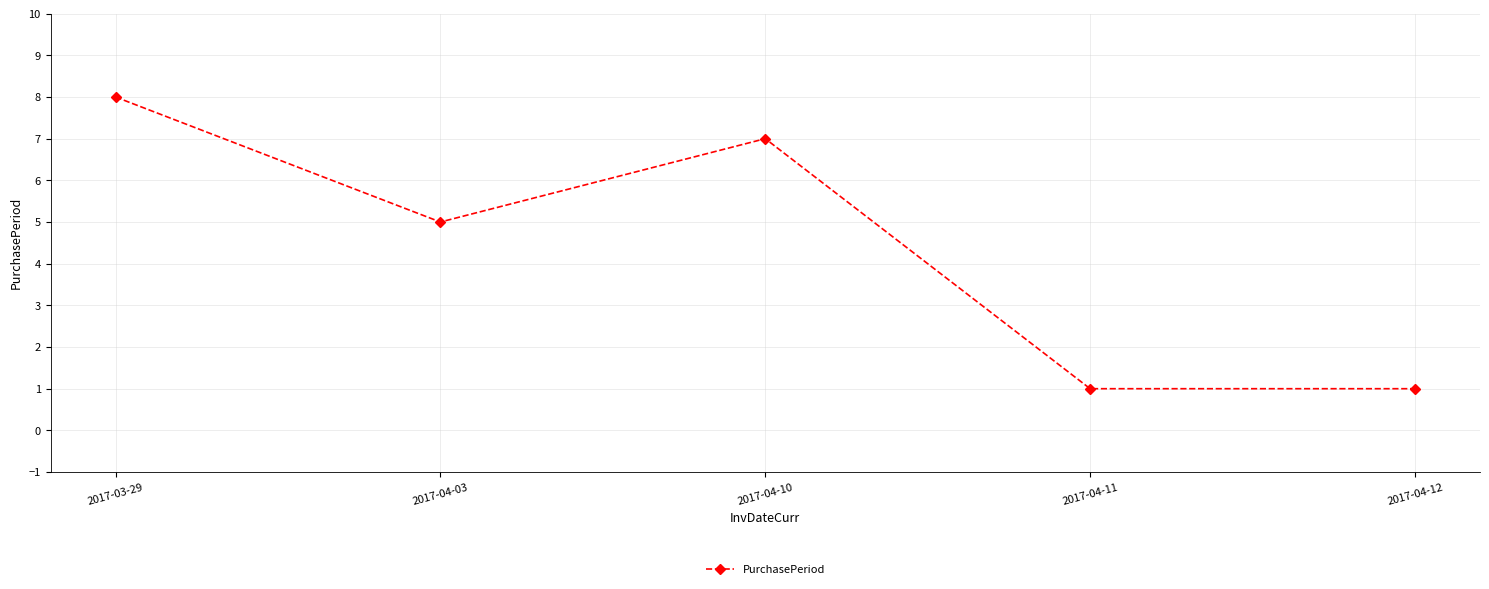

What is the maximum value shown in the chart?

8